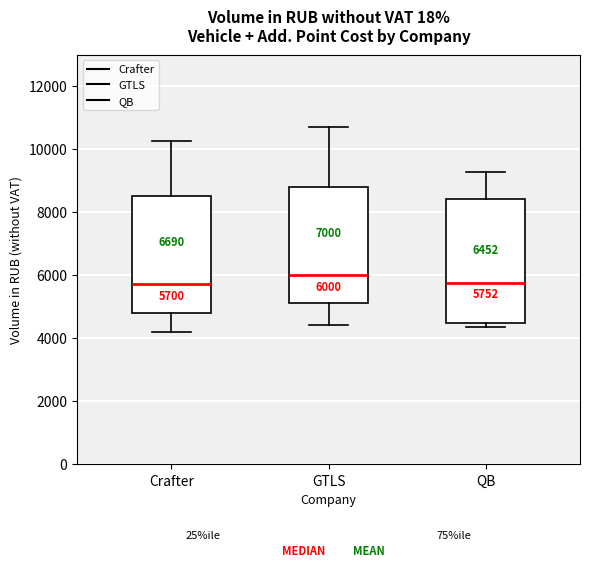

Which box has the highest median line?

GTLS